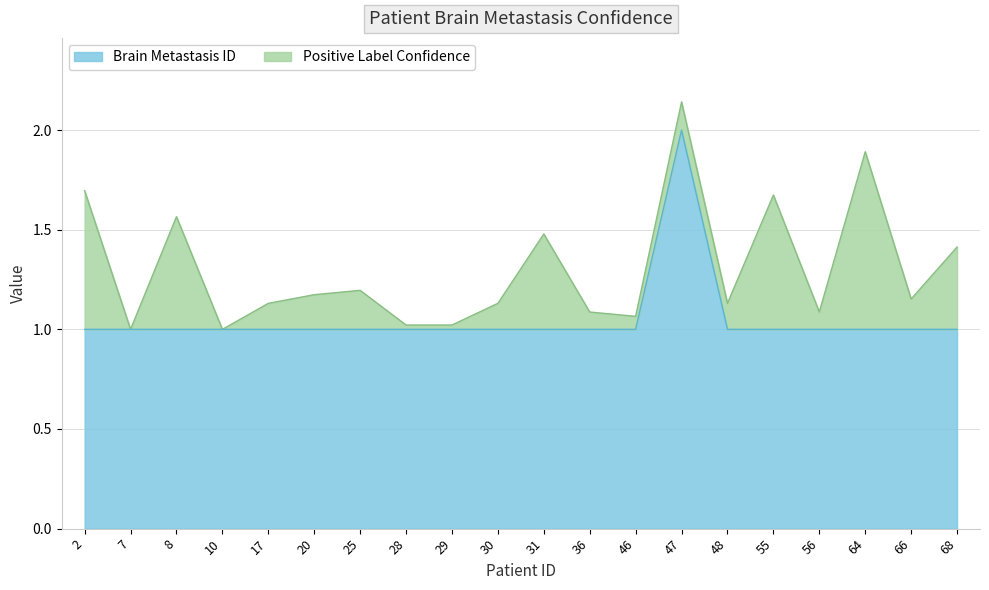

True or false: the data has more than 1 interior local peaks.

False